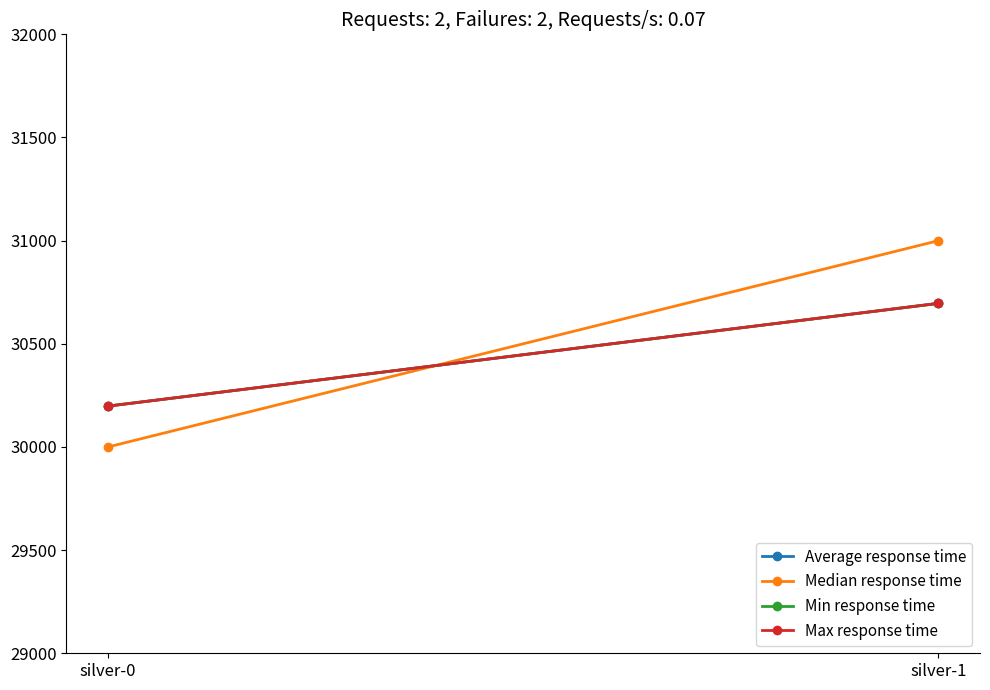

How many categories are shown in the chart?

2